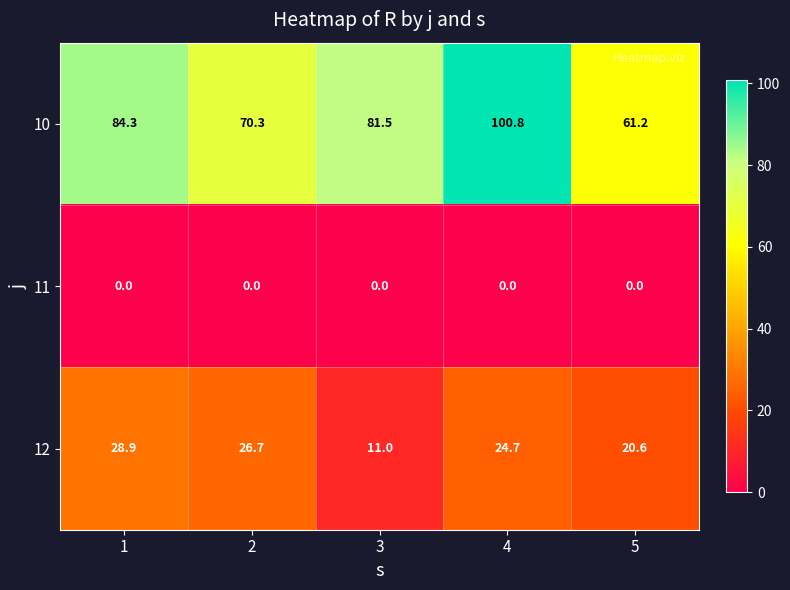

How many data points does each series have?

5